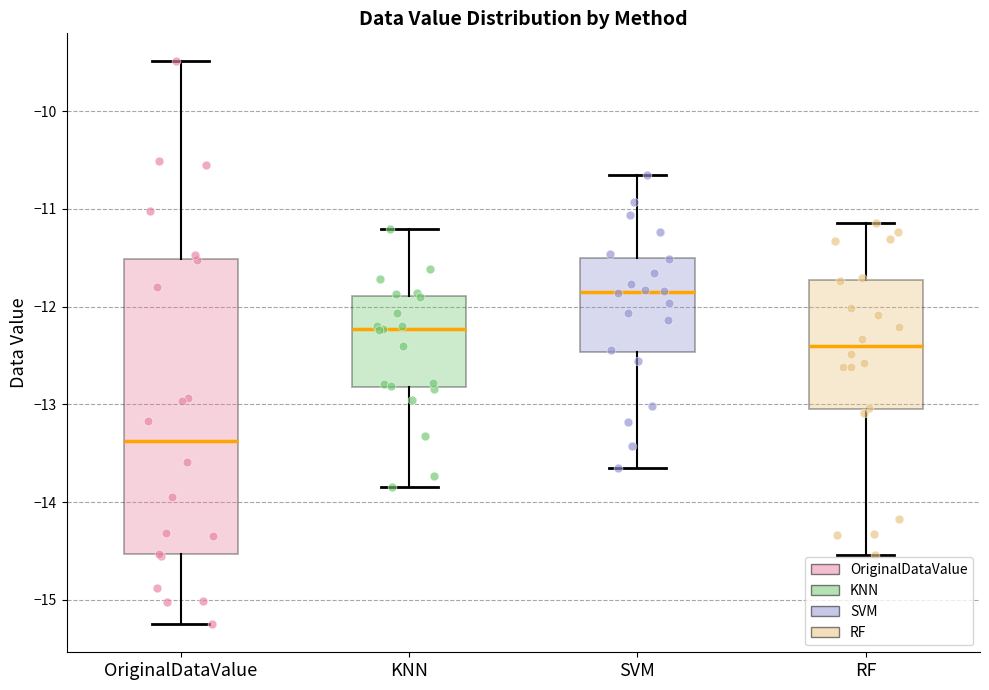

Comparing the boxes themselves (not the whiskers), which one is the tallest?

OriginalDataValue